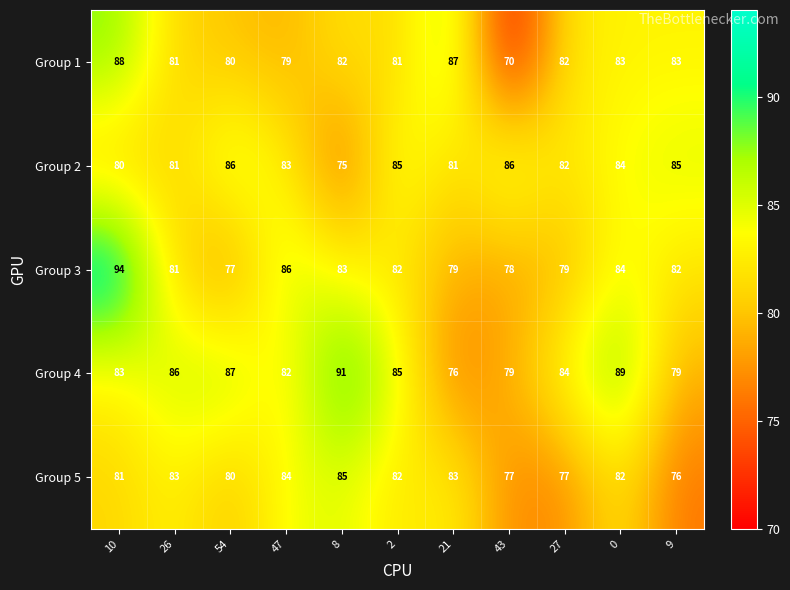

Which category has the lowest value across all series?

43